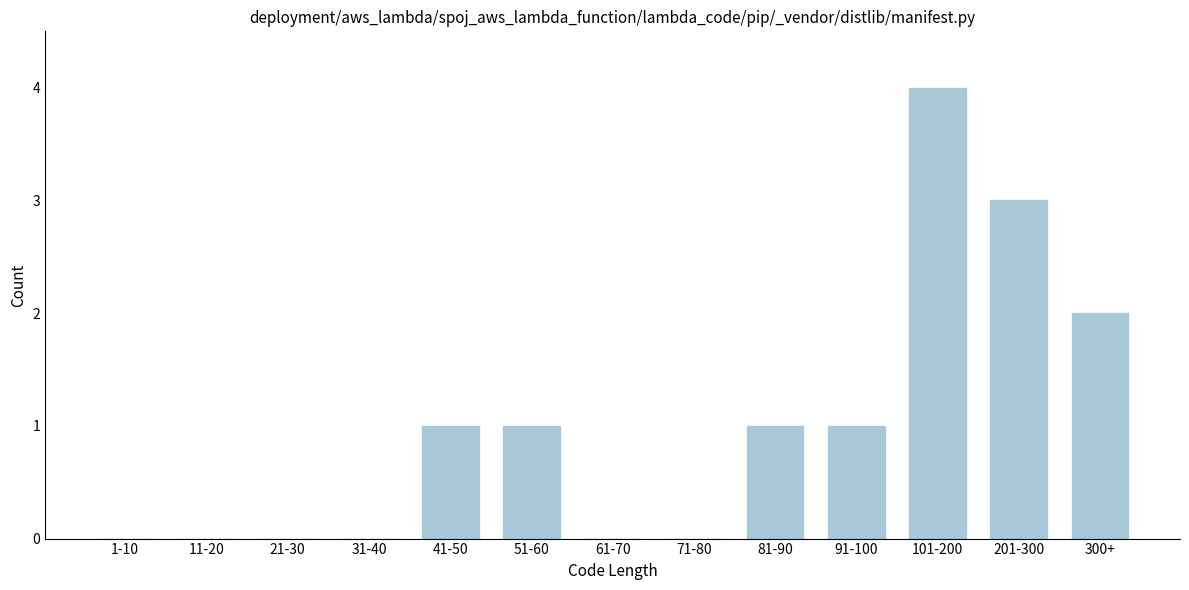

Reading left to right, list all the values displayed in this chart.

1-10=0	11-20=0	21-30=0	31-40=0	41-50=1	51-60=1	61-70=0	71-80=0	81-90=1	91-100=1	101-200=4	201-300=3	300+=2